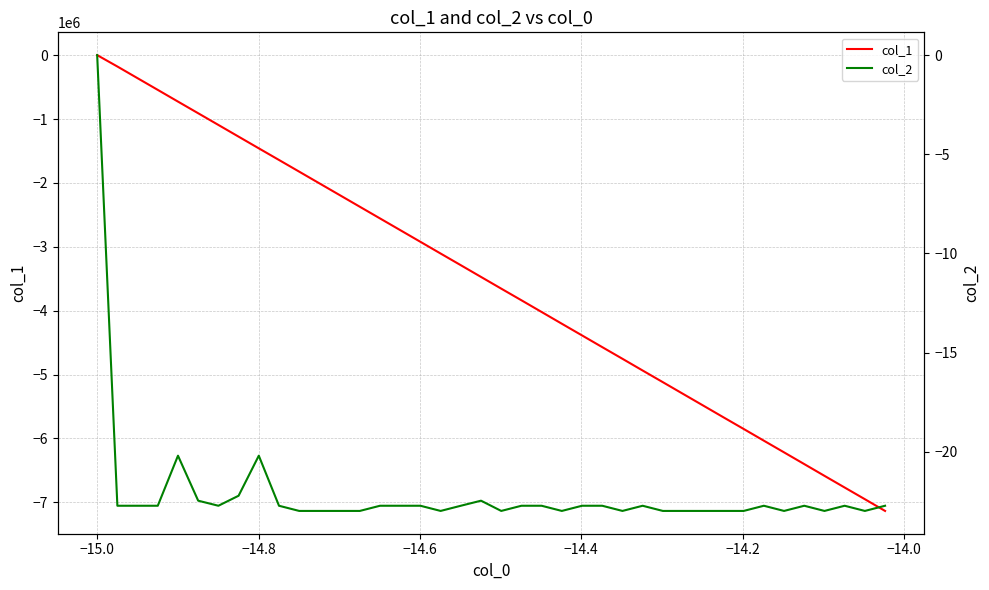

What is the value of the col_1 point at the 11th from the left?

-1824024.0